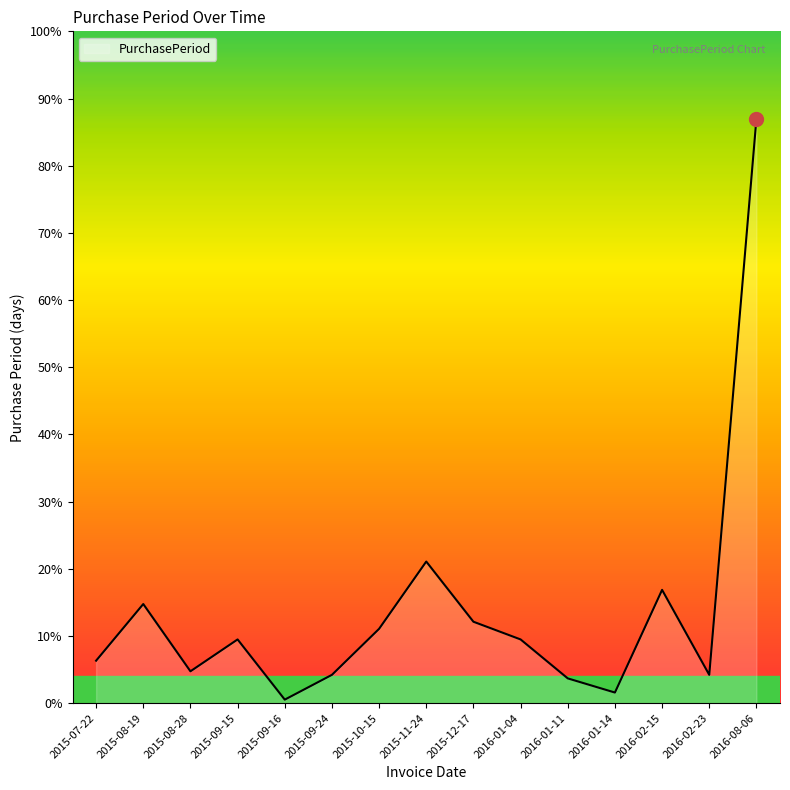

What is the ratio of the value at 2016-02-23 to the value at 2016-02-15?

0.2